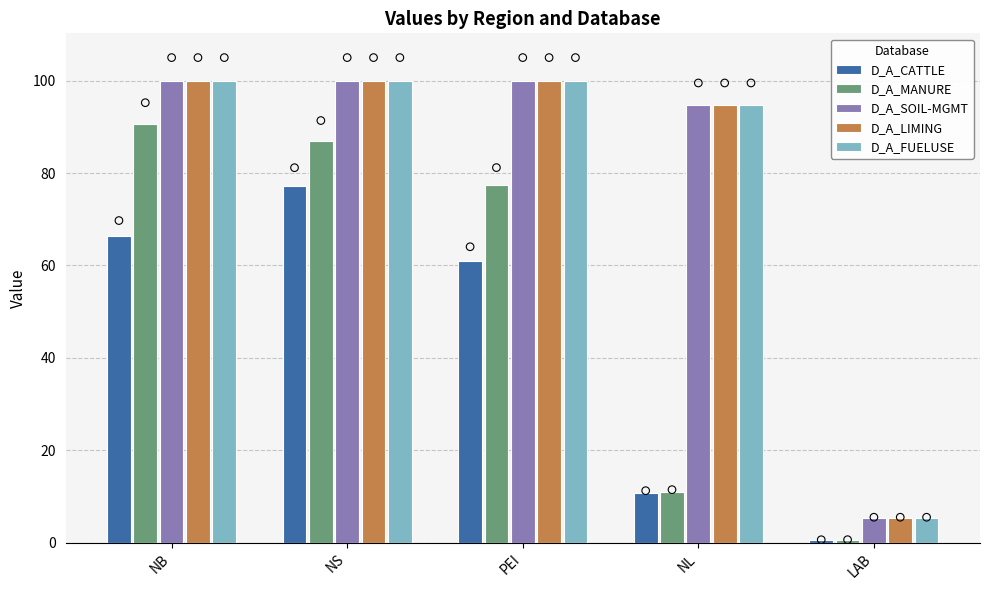

At which category is the sum across all series the highest?

NS